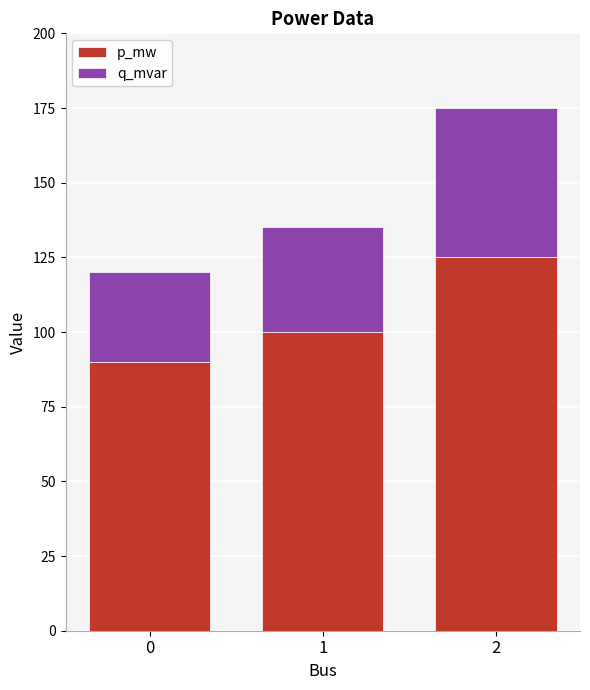

Rank the categories by p_mw value from lowest to highest.

0, 1, 2